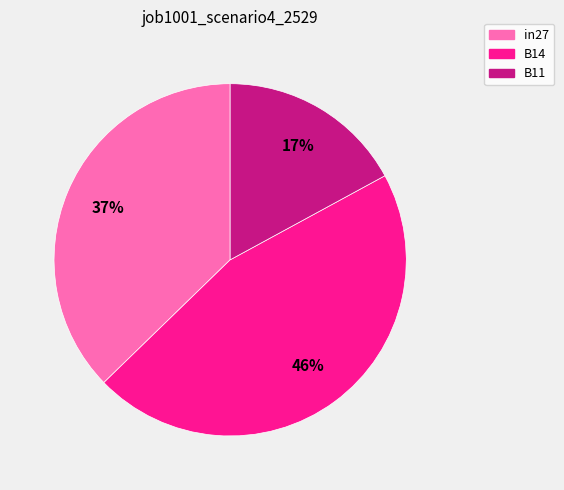

Is there a majority slice in this chart?

No